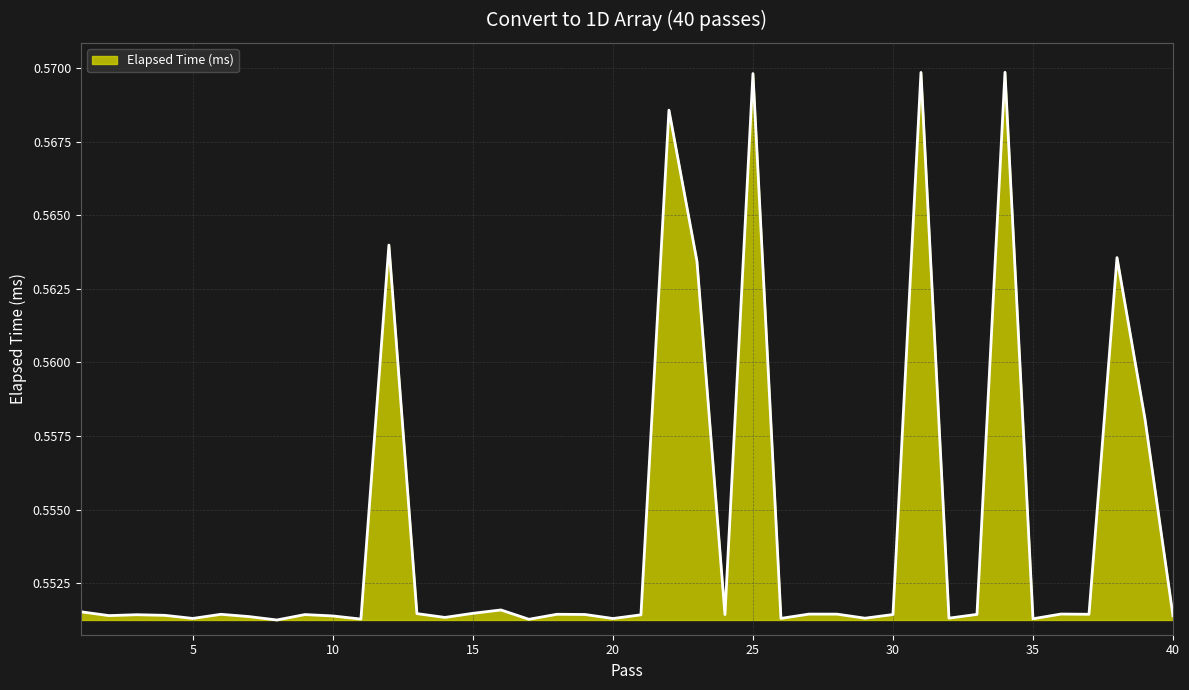

How many lines are shown in the chart?

1